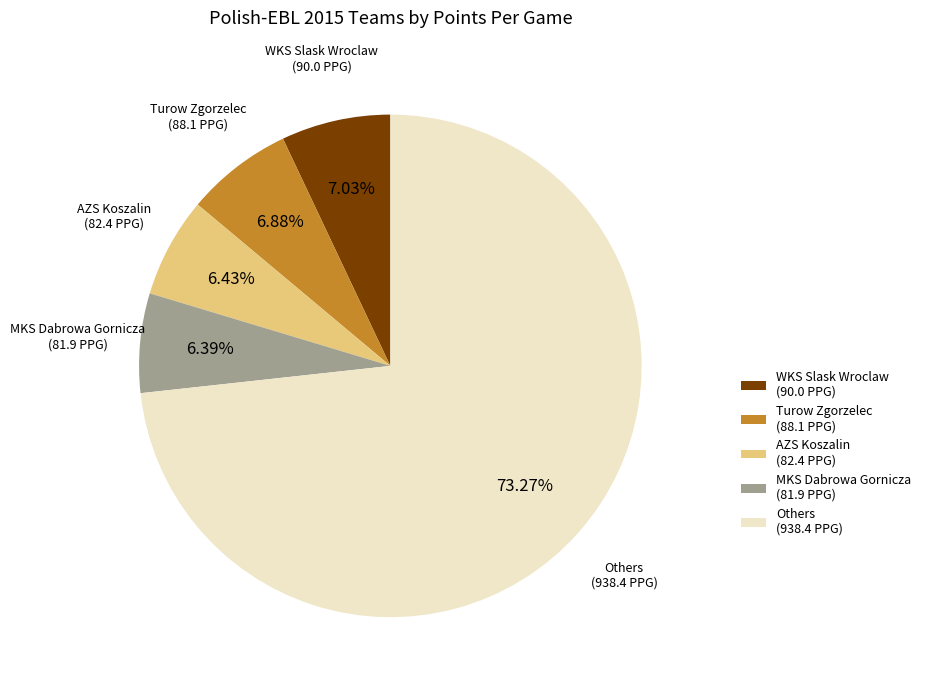

Is there a majority slice in this chart?

Yes